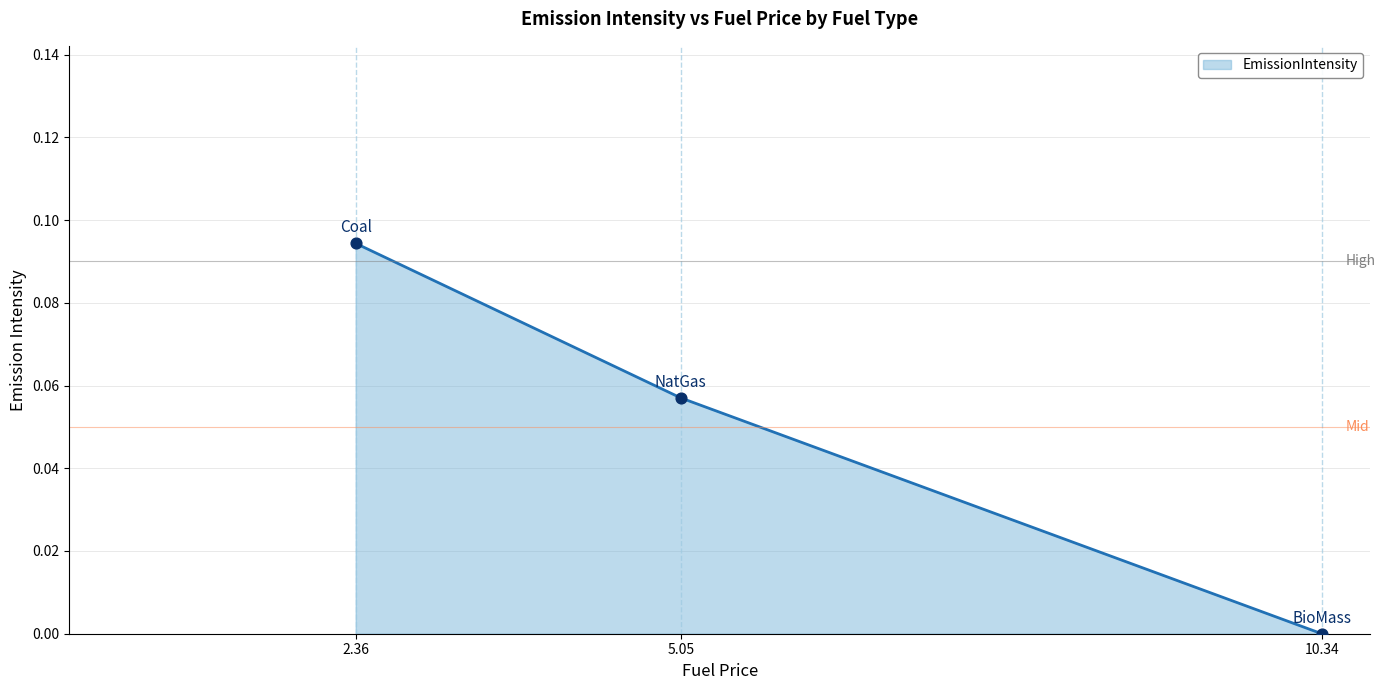

Which has a higher value, 10.34 or 5.05?

5.05